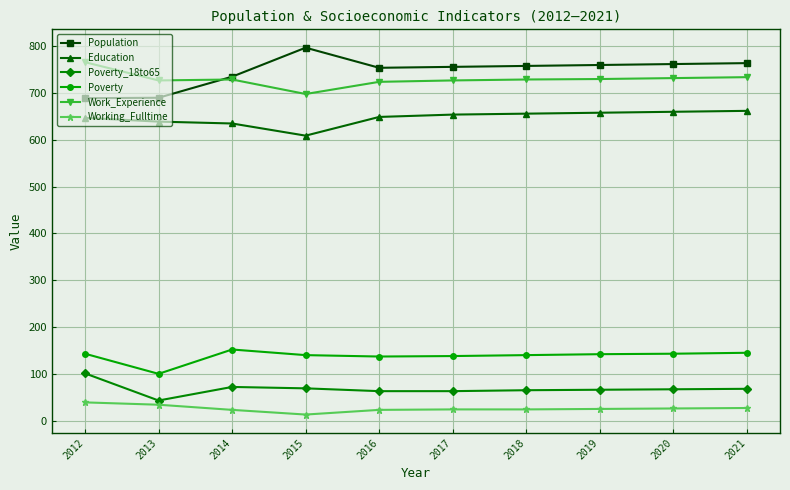

What is the average value of the Working_Fulltime series?

26